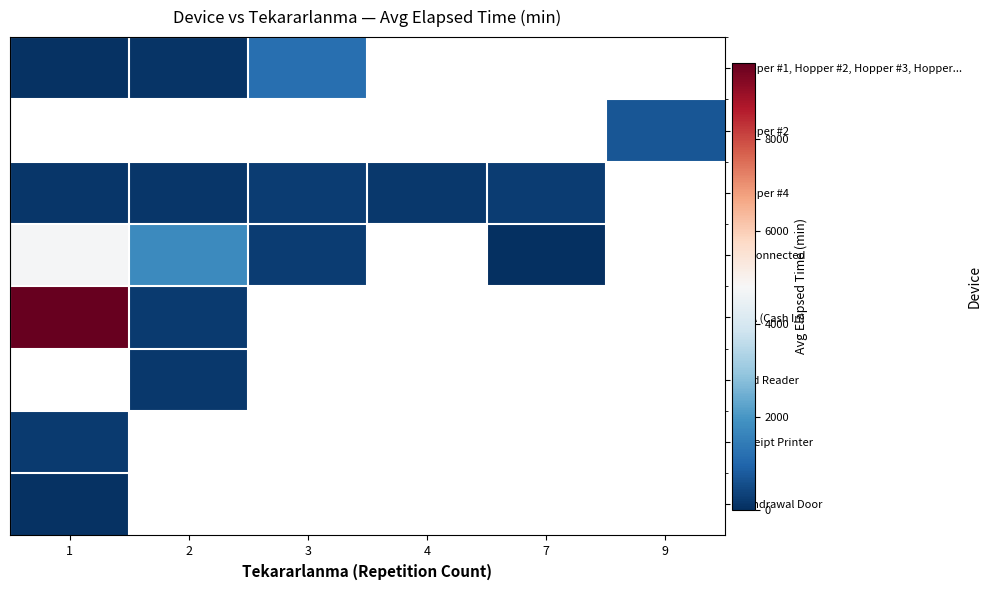

Reading right to left, list all the values displayed in this chart.

Hopper #1, Hopper #2, Hopper #3, Hopper...: 9=0.0	7=0.0	4=0.0	3=1170.0	2=100.0	1=57.5
Hopper #2: 9=710.0	7=0.0	4=0.0	3=0.0	2=0.0	1=0.0
Hopper #4: 9=0.0	7=240.0	4=175.0	3=250.0	2=145.0	1=140.0
Disconnected: 9=0.0	7=15.0	4=0.0	3=245.0	2=1765.0	1=4777.1
BNA (Cash In): 9=0.0	7=0.0	4=0.0	3=0.0	2=220.0	1=9632.5
Card Reader: 9=0.0	7=0.0	4=0.0	3=0.0	2=160.0	1=0.0
Receipt Printer: 9=0.0	7=0.0	4=0.0	3=0.0	2=0.0	1=192.5
Withdrawal Door: 9=0.0	7=0.0	4=0.0	3=0.0	2=0.0	1=60.0